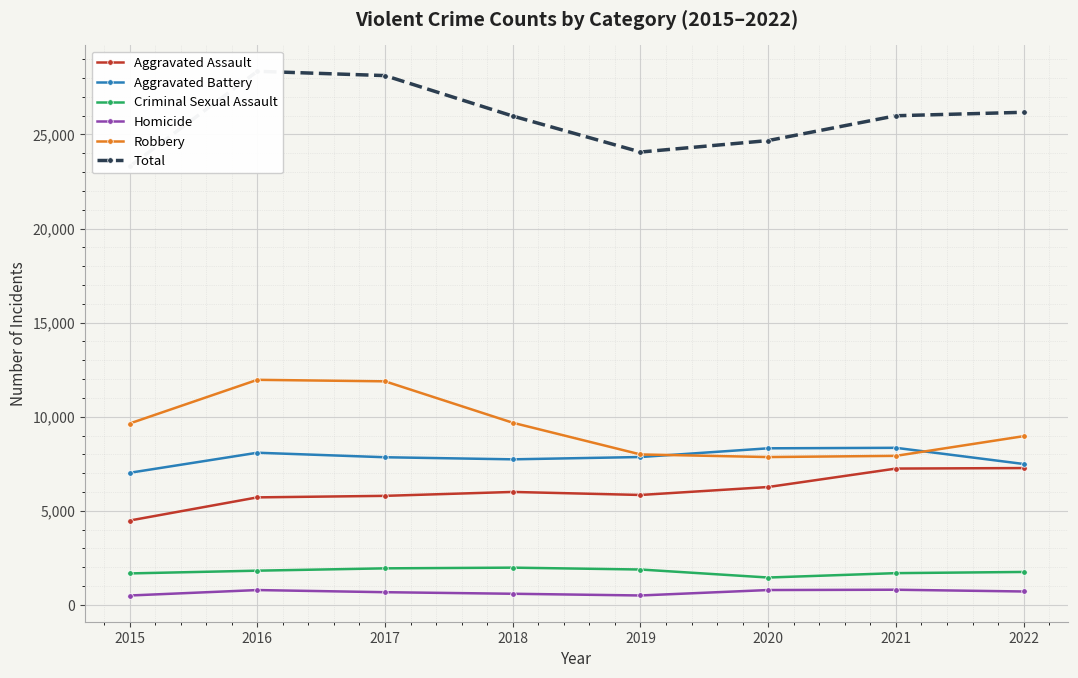

What is the difference between the Total values at 2015 and 2019?

765